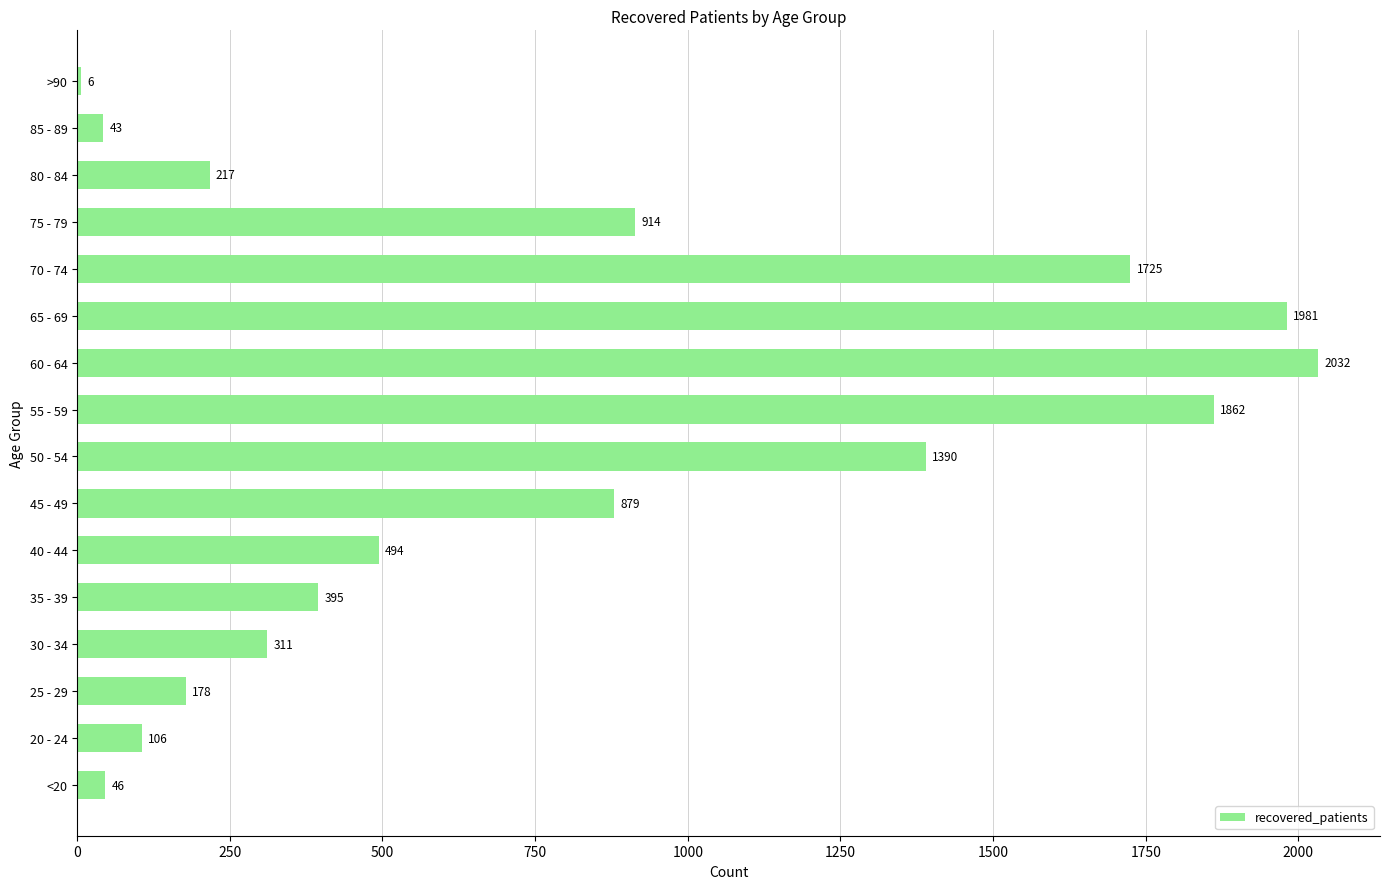

What is the change in value from <20 to 85 - 89?

-3